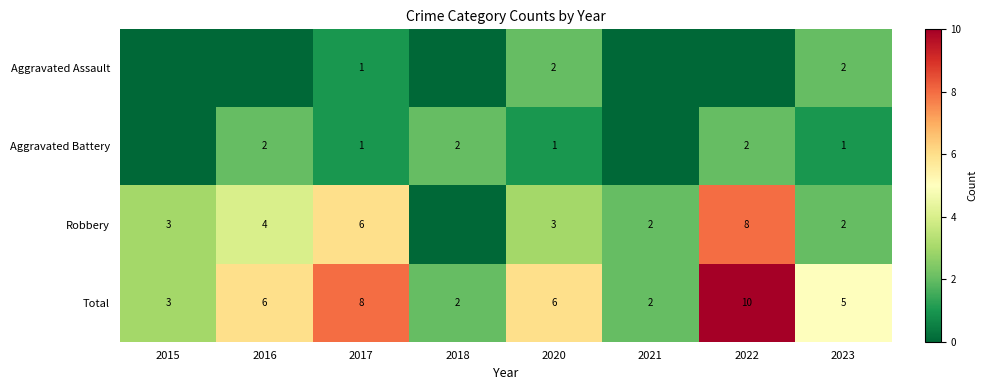

What is the maximum value for Total?

10